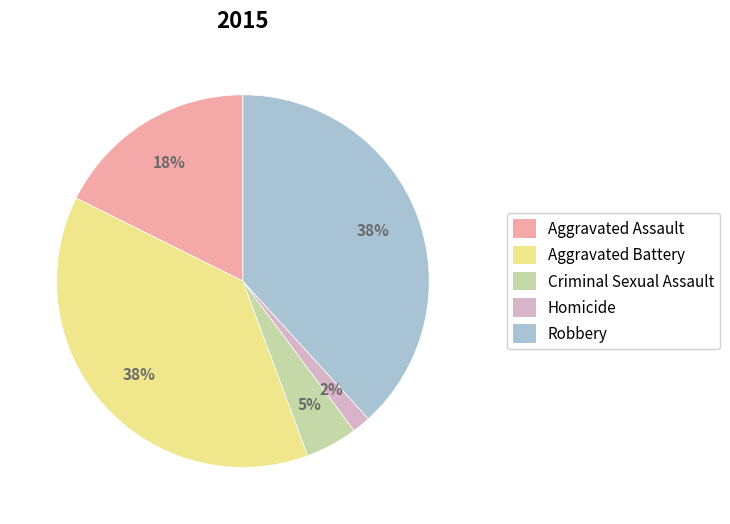

Combined, do Aggravated Assault and Homicide account for over 50%?

No